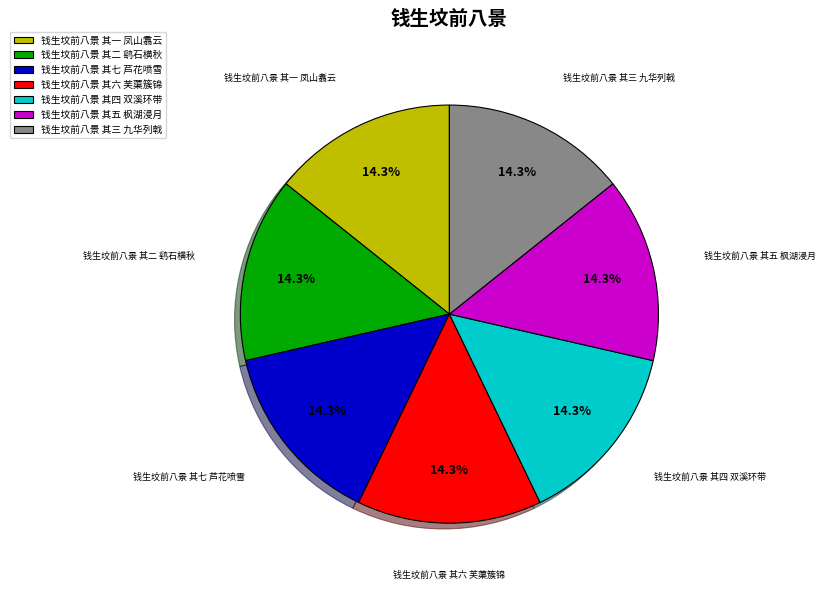

Approximately how many times larger is the value at 钱生坟前八景 其一 凤山翥云 compared to 钱生坟前八景 其四 双溪环带?

1.0